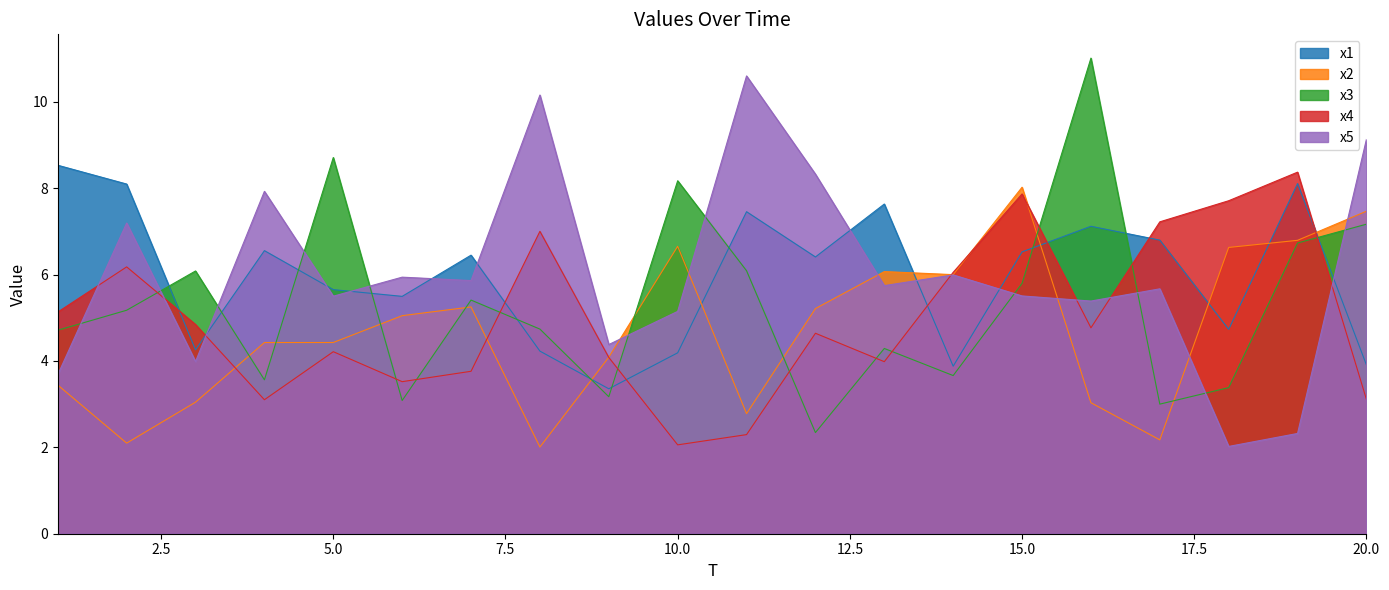

Where is the first local maximum for x3?

3